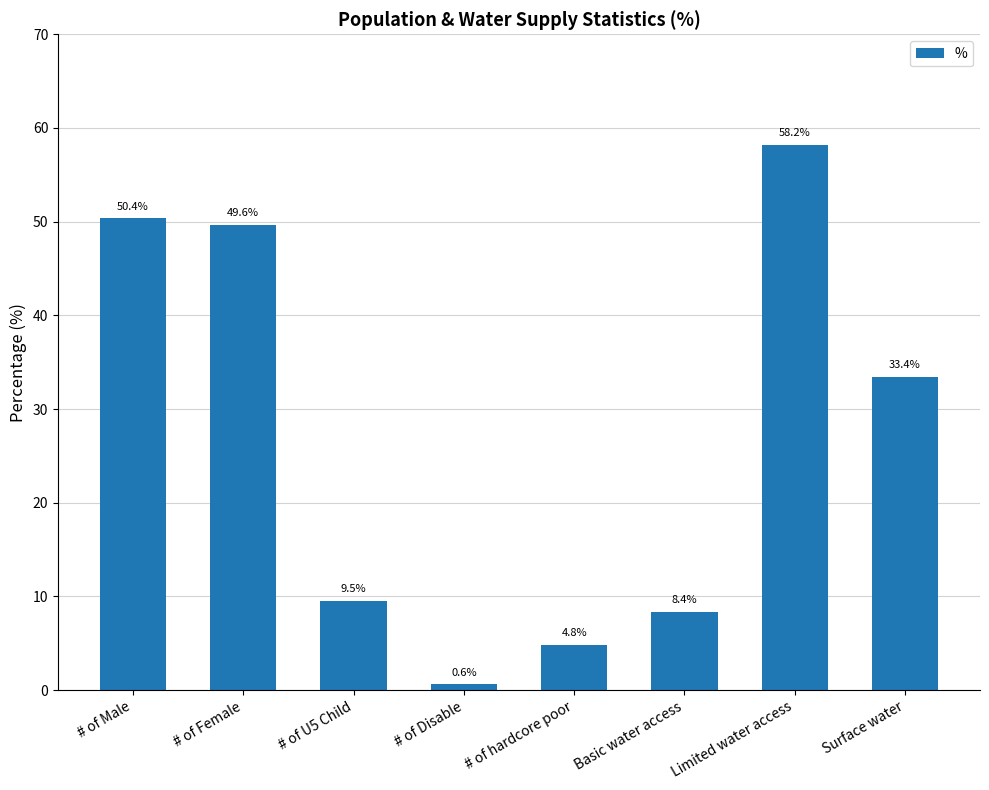

At which label is the value closest to 29?

Surface water